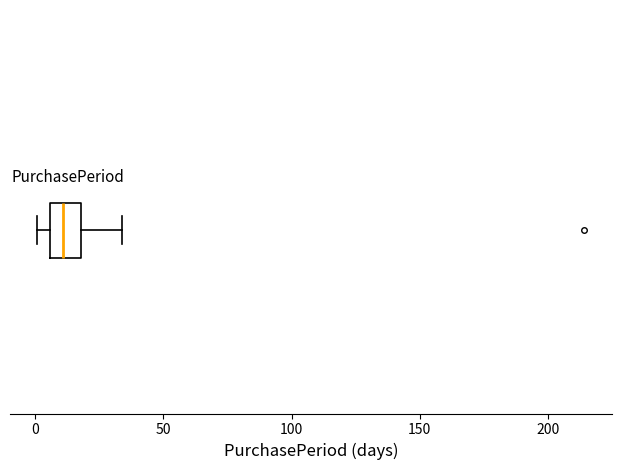

Read this box plot against the x-axis: the position of the median line, the range covered by the box, and the ends of both whiskers. The values are not printed on the chart, so give them approximately, as read against the axis.

median 10, box 5 to 20, whiskers 0 to 35